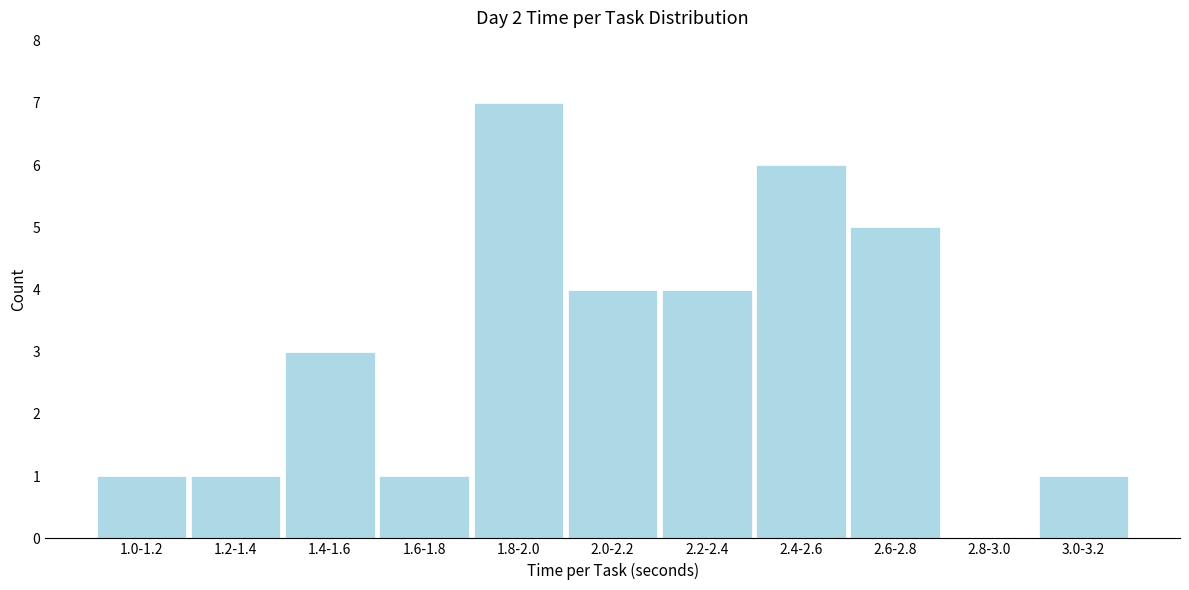

Reading left to right, list all the values displayed in this chart.

1.0-1.2=1	1.2-1.4=1	1.4-1.6=3	1.6-1.8=1	1.8-2.0=7	2.0-2.2=4	2.2-2.4=4	2.4-2.6=6	2.6-2.8=5	2.8-3.0=0	3.0-3.2=1